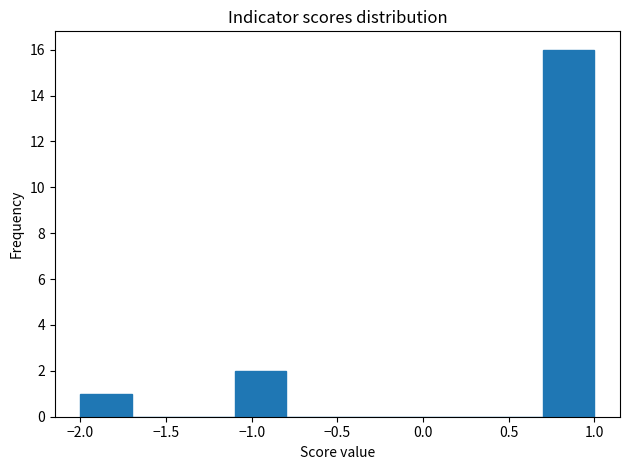

How tall is the bar that spans 0.7 to 1.0 on the x-axis? The values are not printed on the chart, so give them approximately, as read against the axis.

16